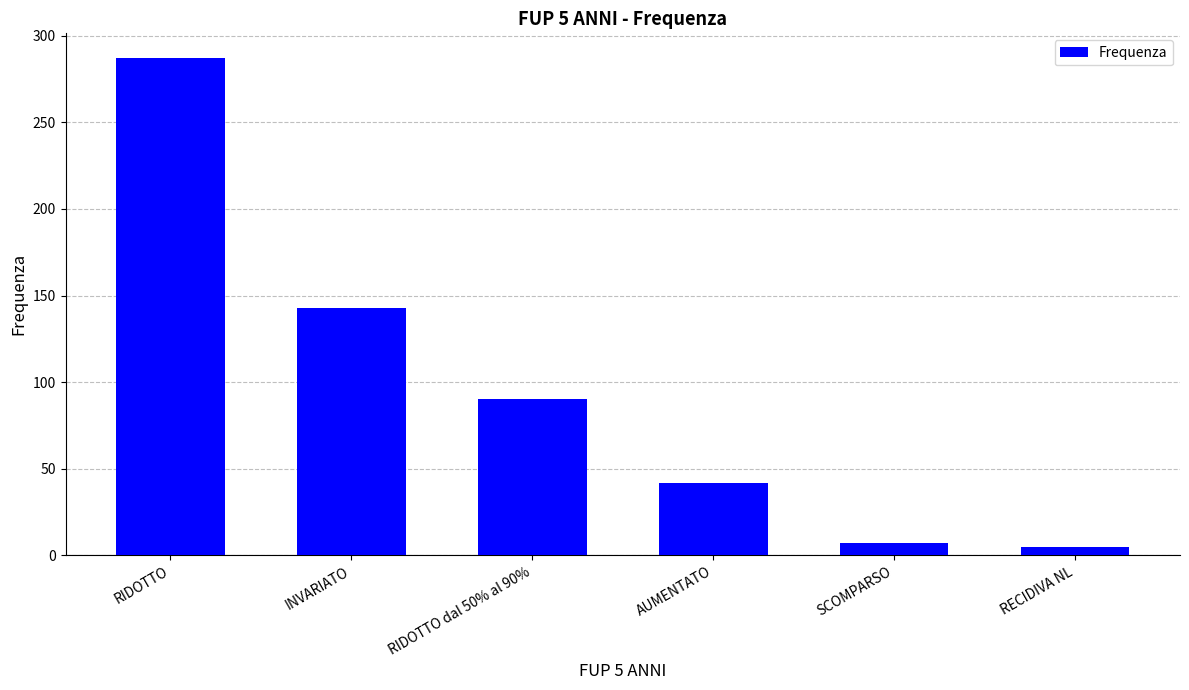

What is the label of the 3rd bar from the right?

AUMENTATO